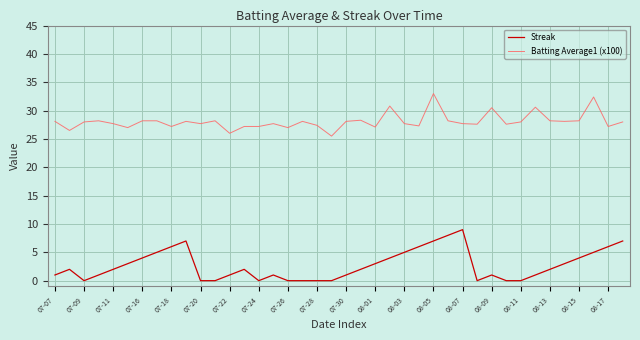

List the series in order of their peak value, highest first.

Batting Average1 (x100), Streak